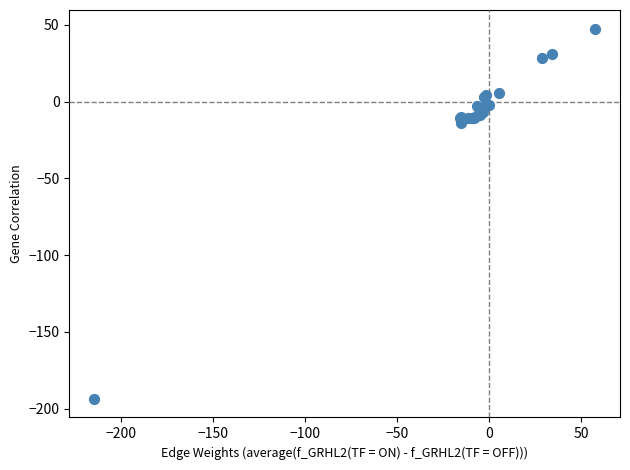

What Y value in the scatter plot is closest to -73?

-13.9